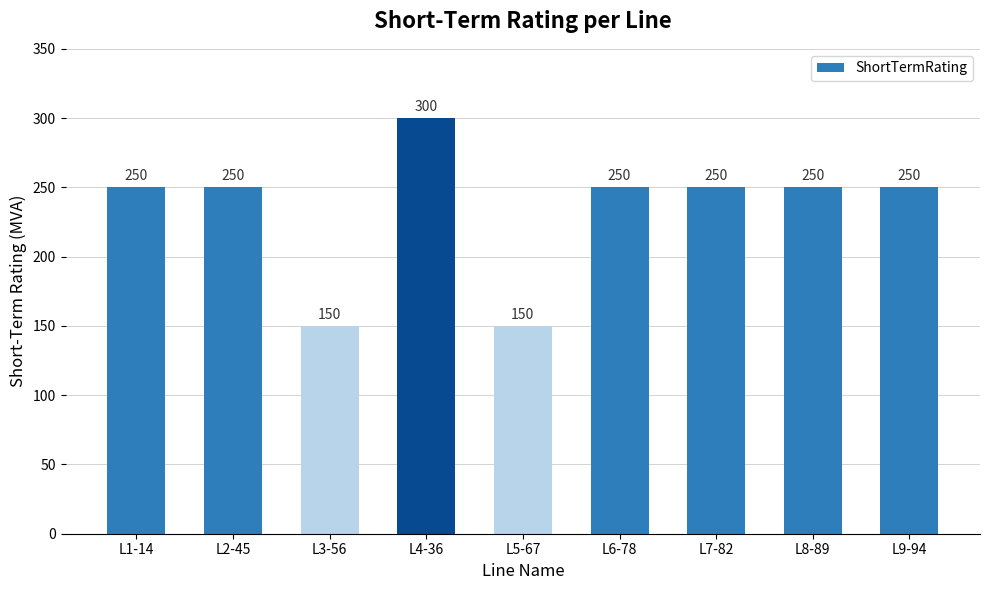

What is the label of the 2nd bar from the right?

L8-89